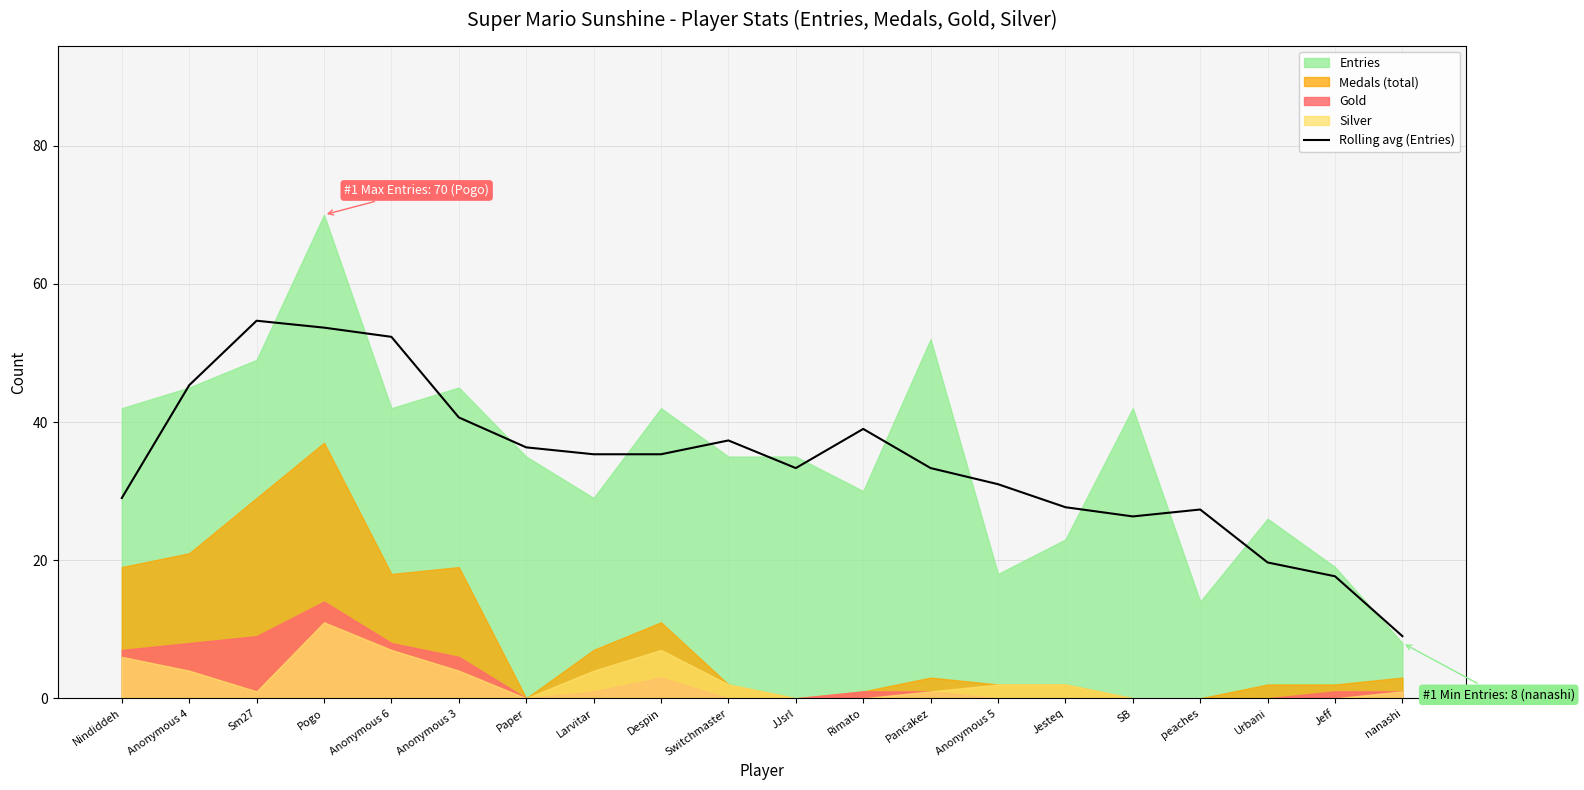

Is it true that the value at Jesteq is 49.2?

False